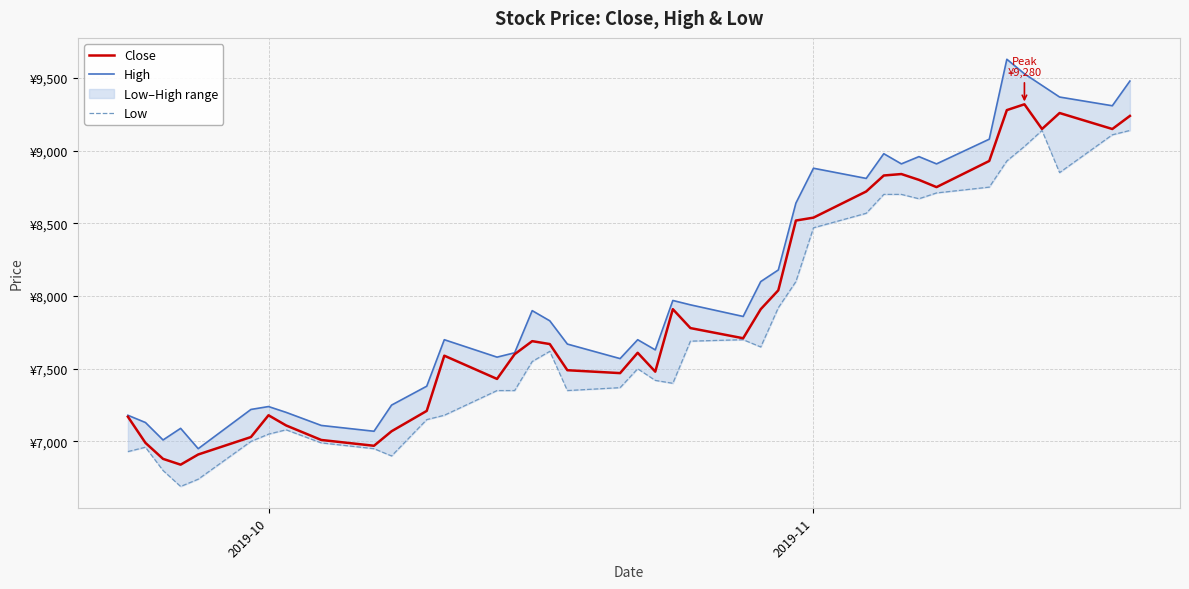

How many lines are shown in the chart?

3